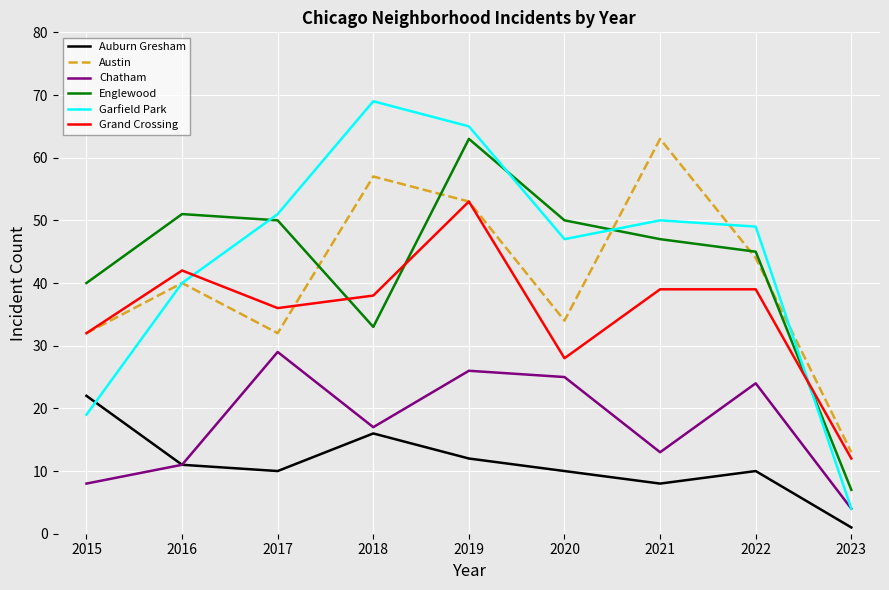

Is it true that Grand Crossing equals 36 at 2017?

True